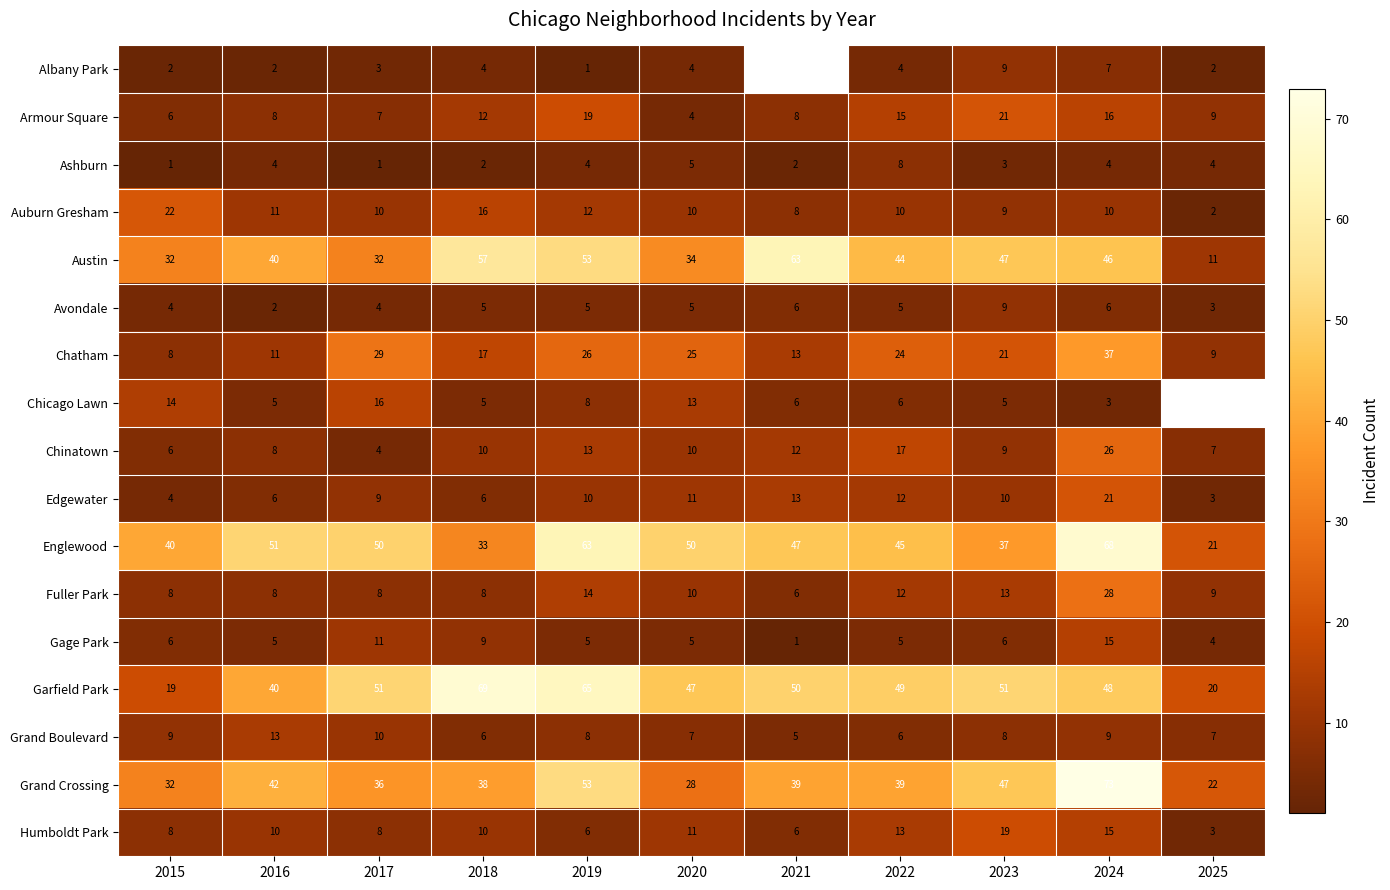

The Grand Boulevard series shows 3.2 at 2022. True or false?

False